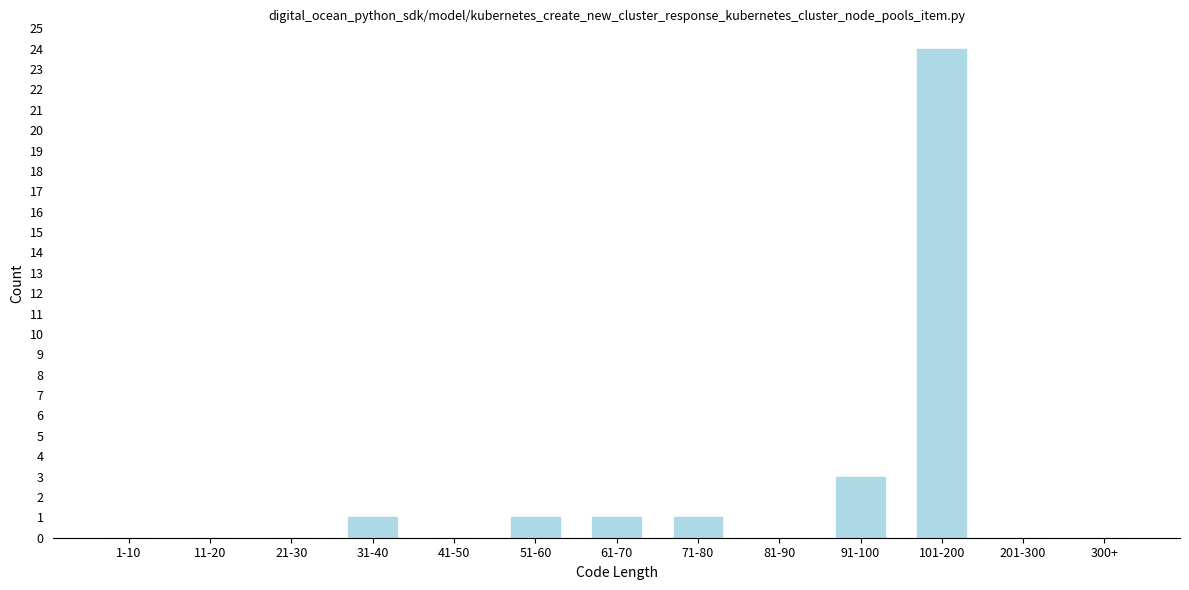

Reading right to left, transcribe all the data shown in this chart.

300+=0	201-300=0	101-200=24	91-100=3	81-90=0	71-80=1	61-70=1	51-60=1	41-50=0	31-40=1	21-30=0	11-20=0	1-10=0